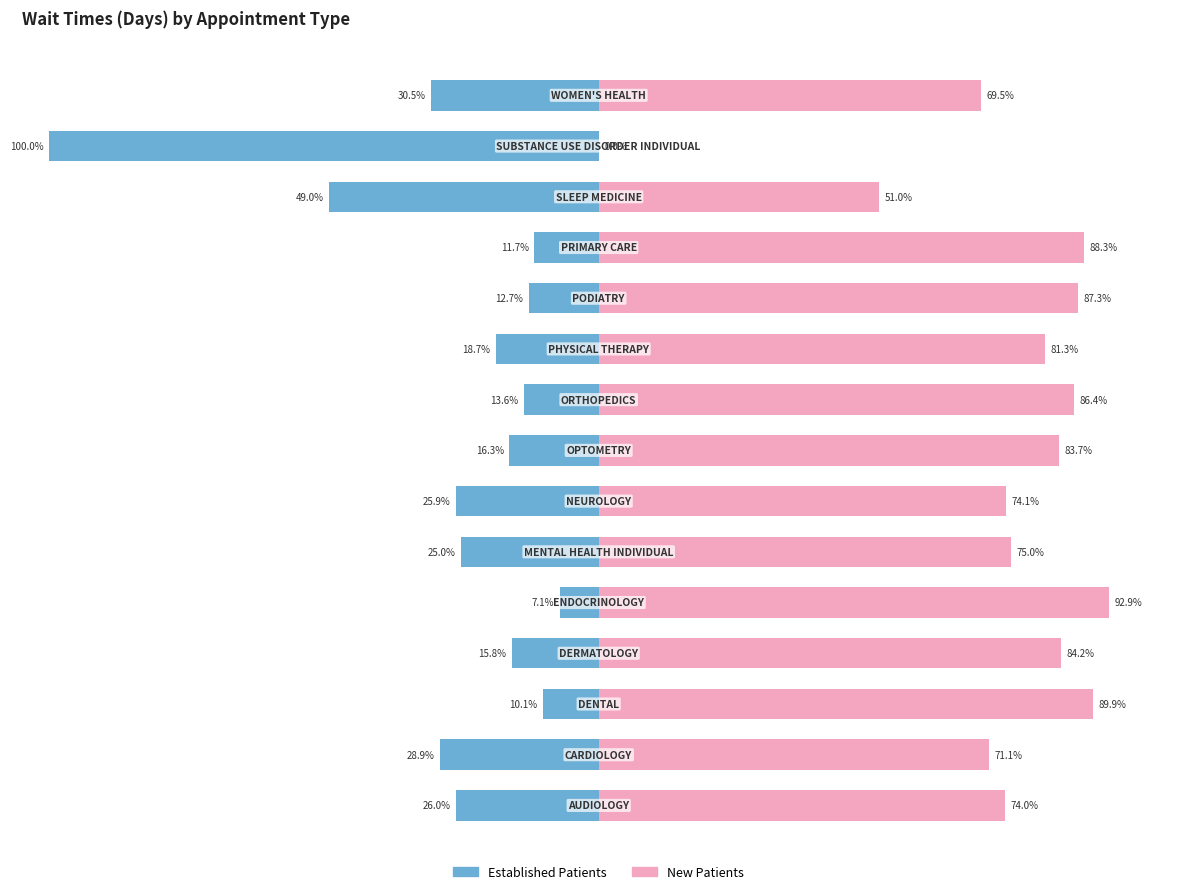

Between 1 and 10, which is larger?

10